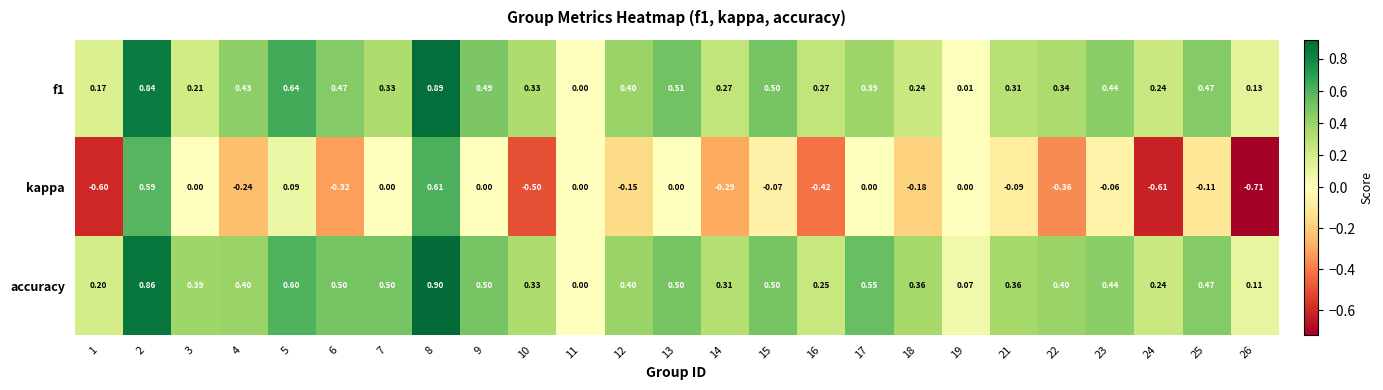

Is the value of kappa at 25 greater than the value of accuracy at 25?

No